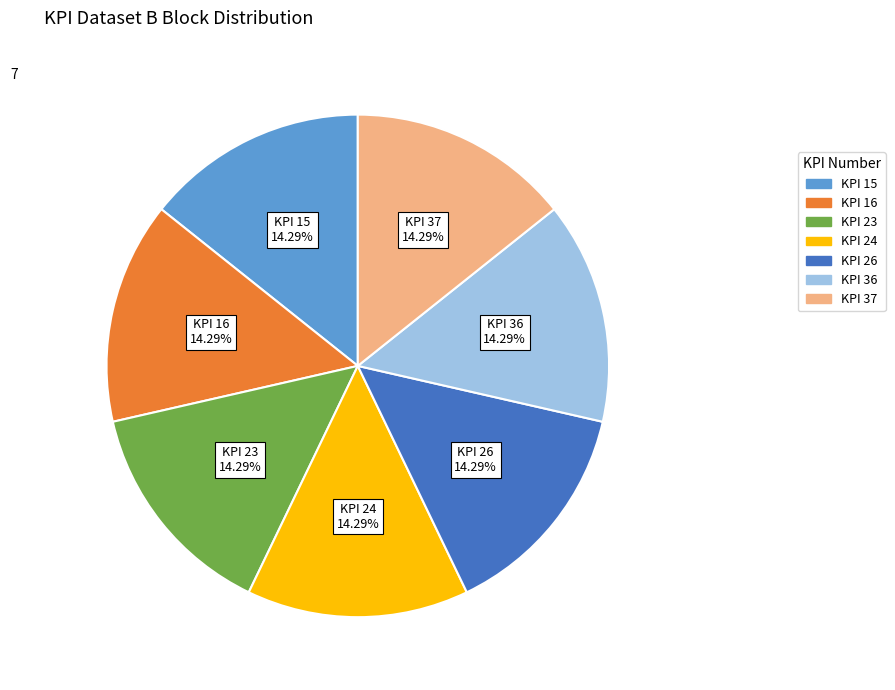

Does KPI 15 represent more than half of the total?

No